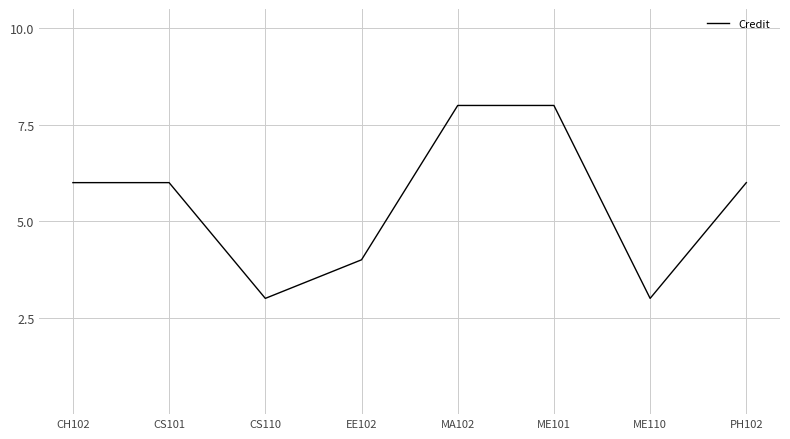

The chart shows a value of 3 at ME110. True or false?

True